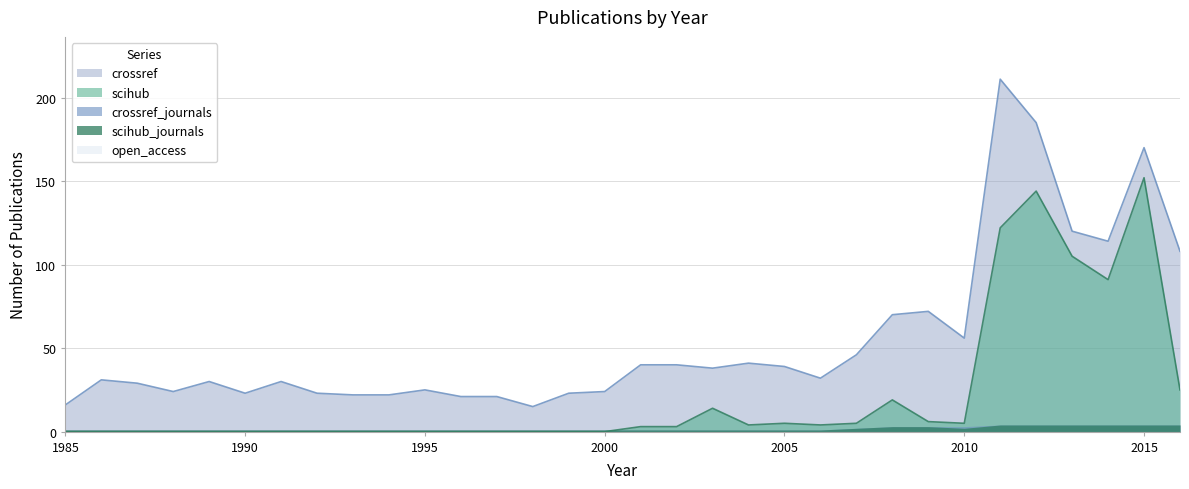

True or false: crossref has more than 1 interior local peaks.

True